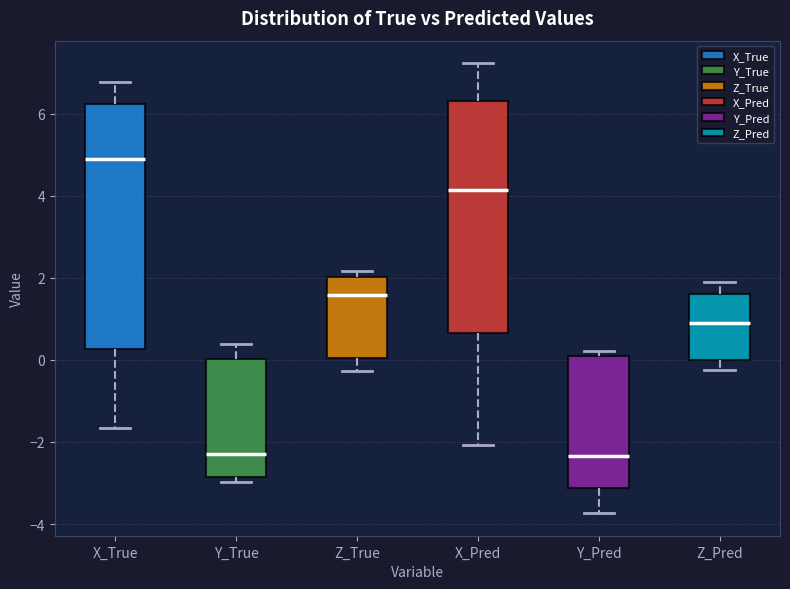

Which box's median line is the highest?

X_True